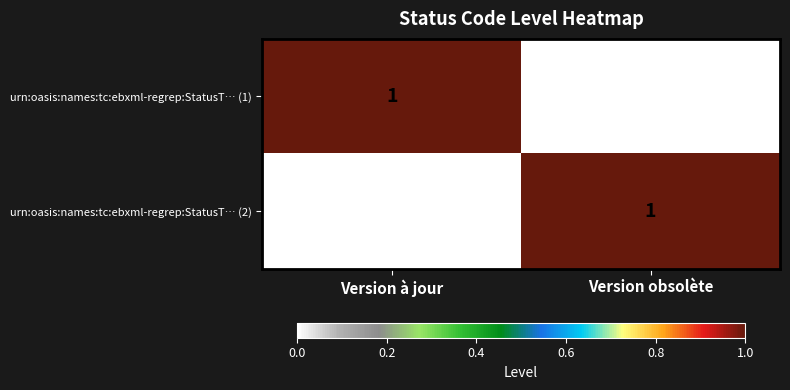

Which category has the lowest value in the urn:oasis:names:tc:ebxml-regrep:StatusT… (1) series?

Version obsolète